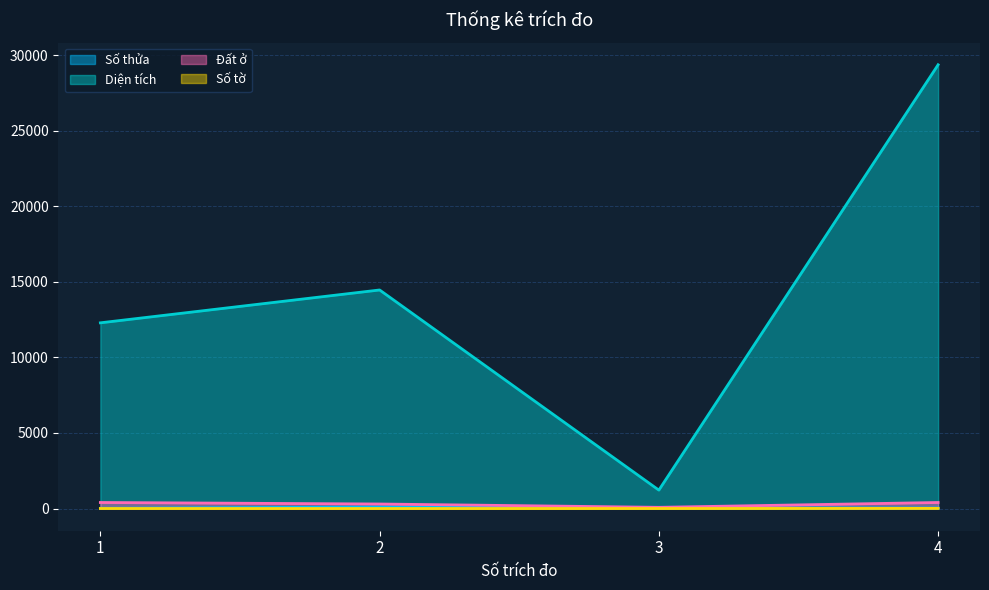

Rank the series at 2 from highest to lowest value.

Diện tích, Đất ở, Số thửa, Số tờ